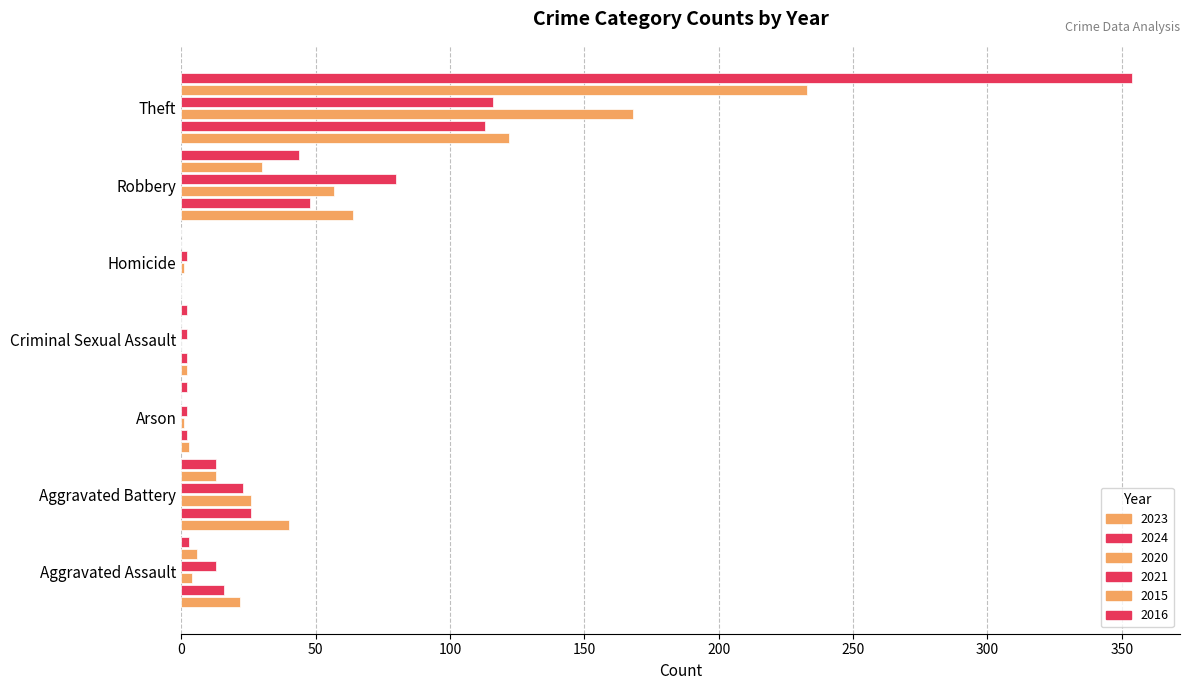

List the labels in order of 2016 value, largest first.

Theft, Robbery, Aggravated Battery, Aggravated Assault, Arson, Criminal Sexual Assault, Homicide